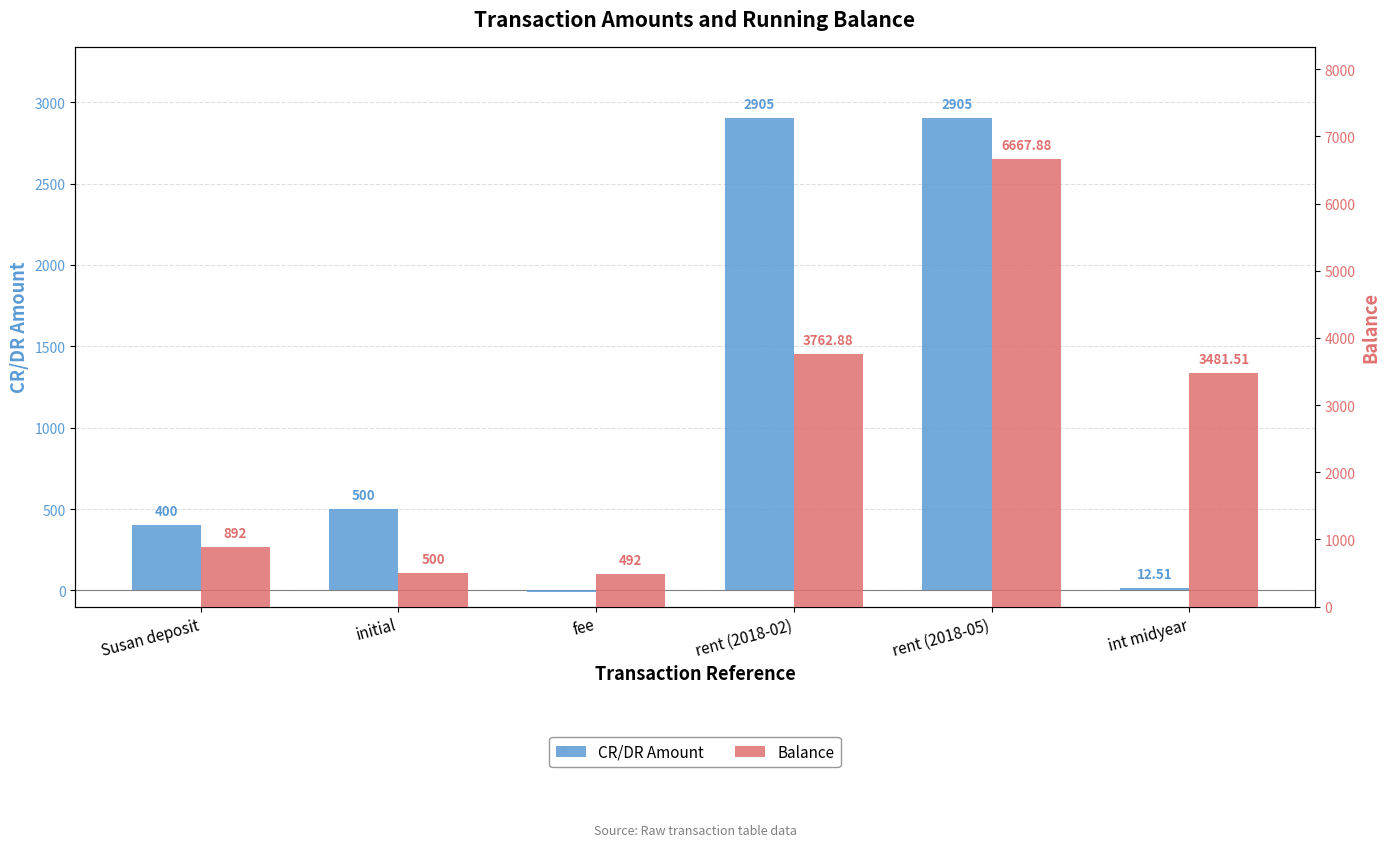

What is the label of the 3rd bar from the right?

rent (2018-02)